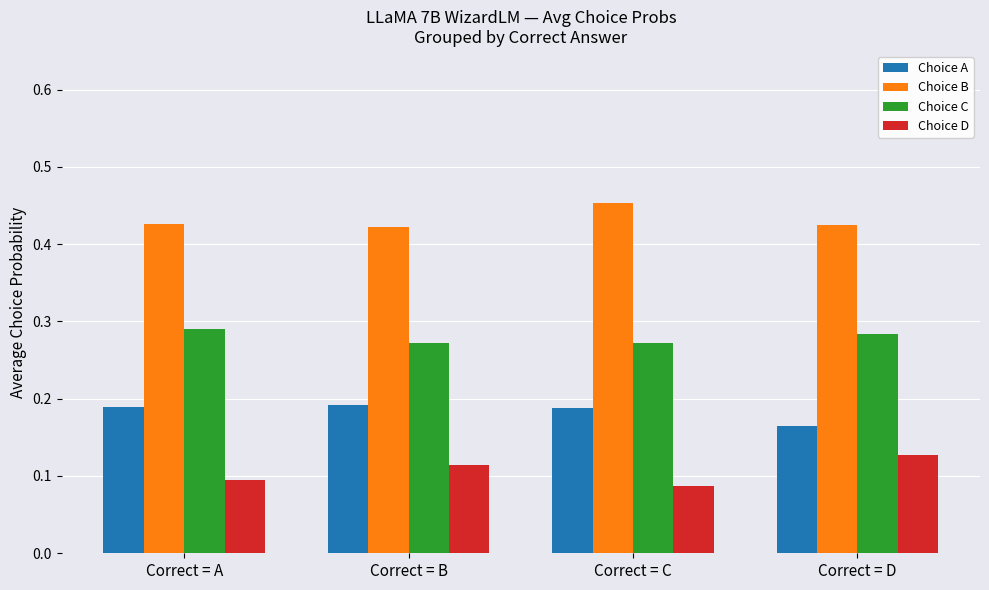

Which category has the highest value across all series?

Correct = C